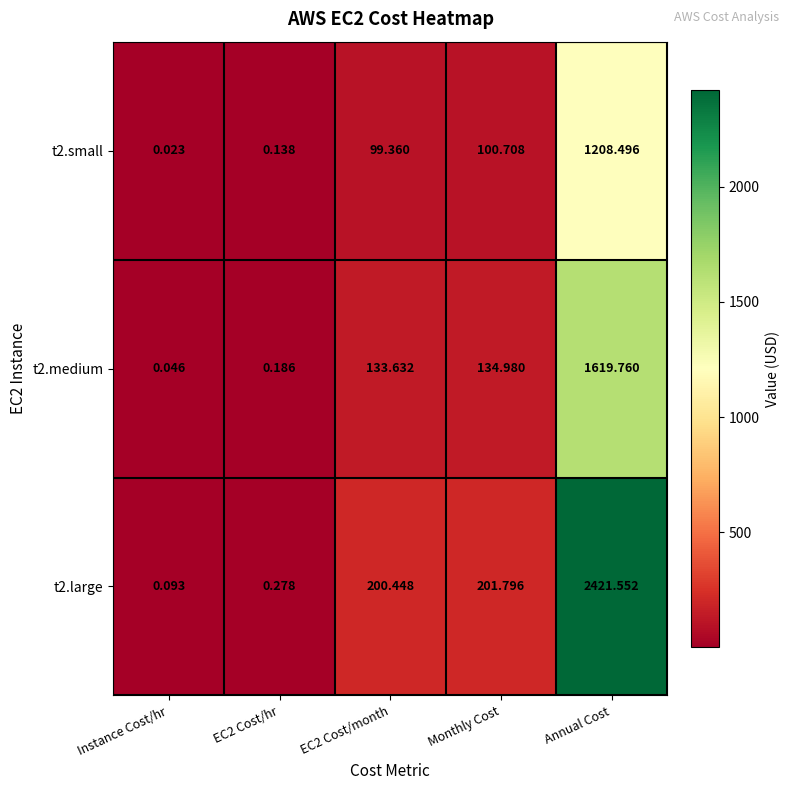

Which category has the lowest value across all series?

Instance Cost/hr